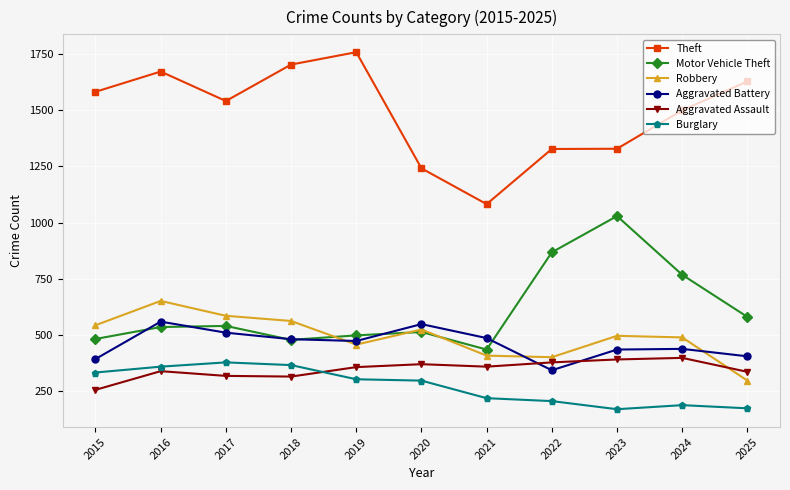

What is the value of the Robbery point at the 7th from the left?

409